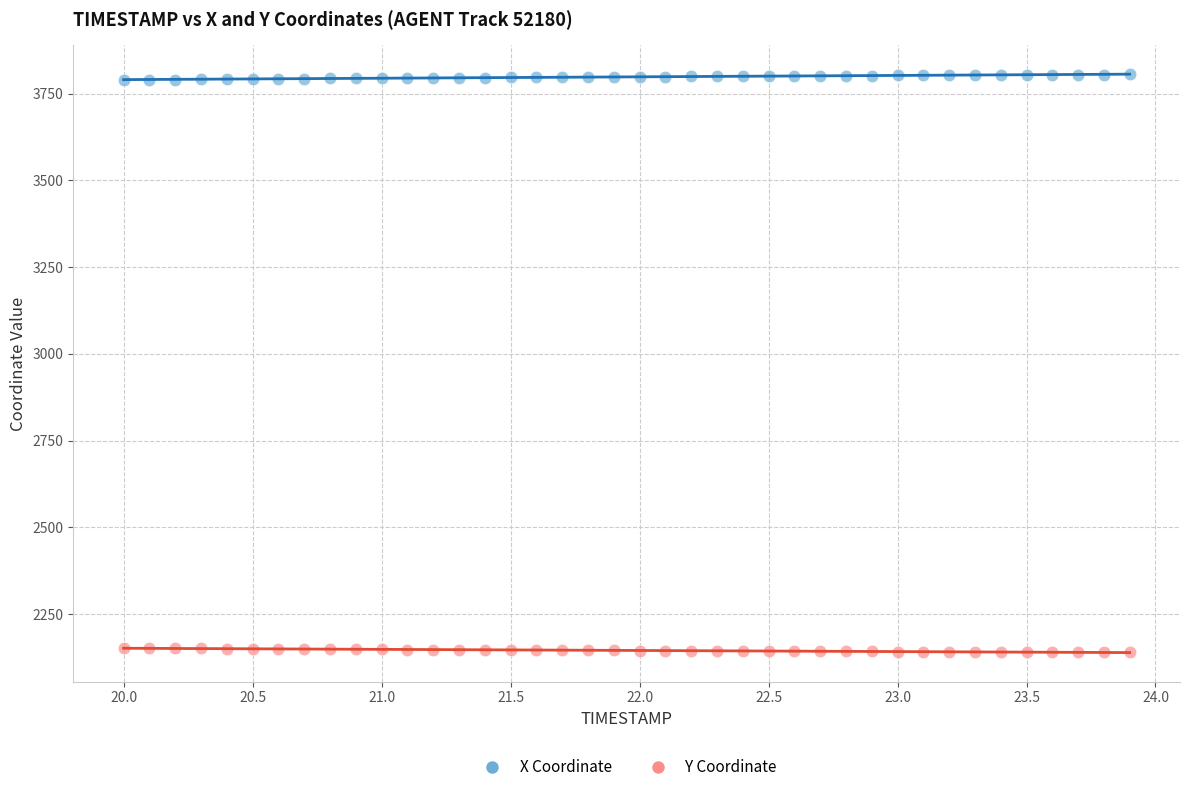

Which series contains the lowest Y value?

Y Coordinate